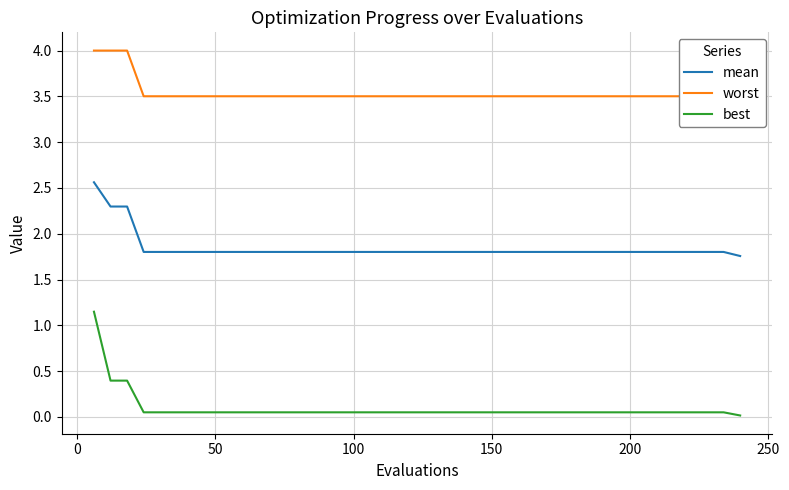

Which series has the largest total across all categories?

worst